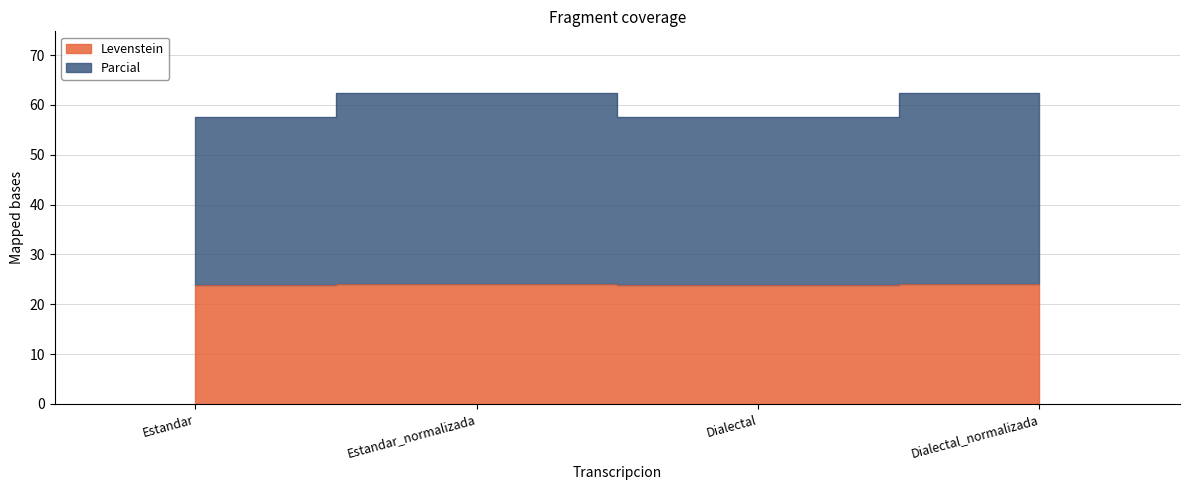

What is the difference between the highest and lowest values at Dialectal_normalizada?

38.3